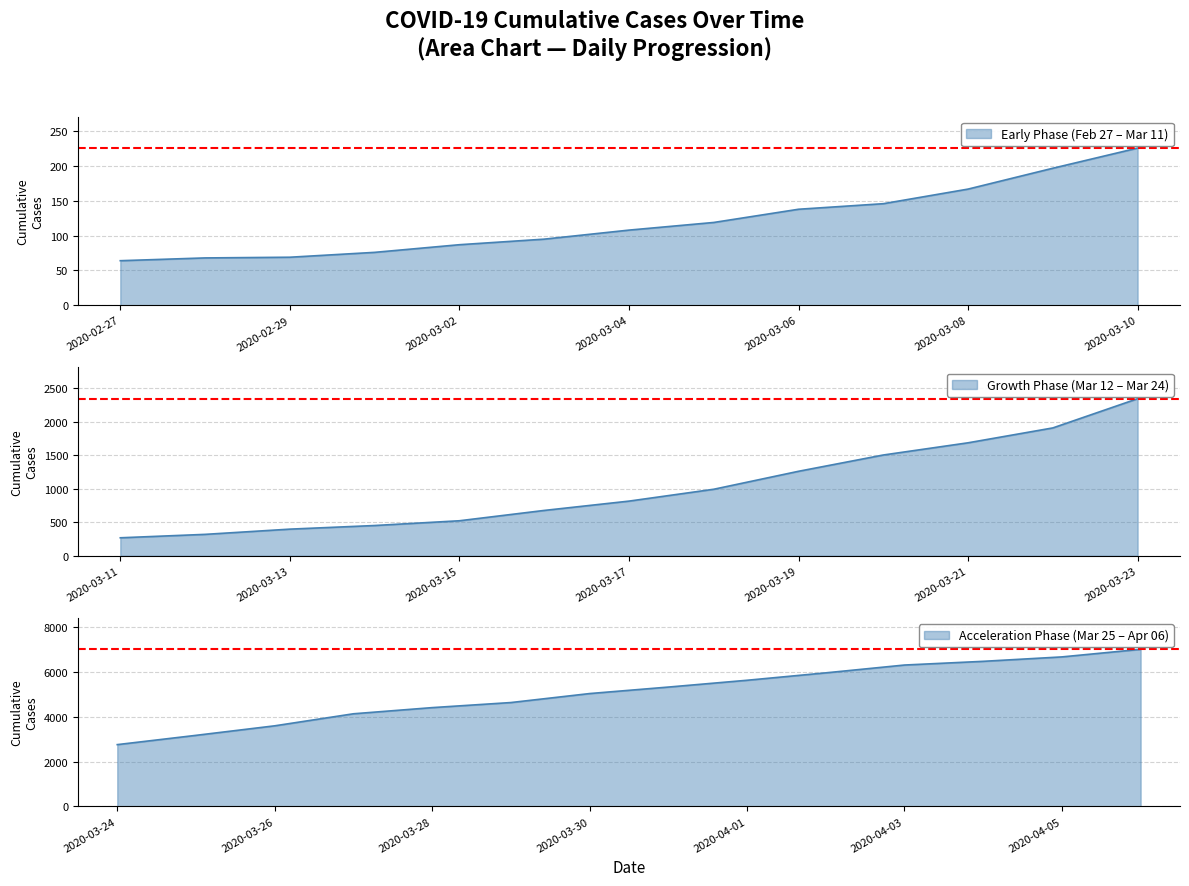

Which category has the highest value across all series?

2020-04-06